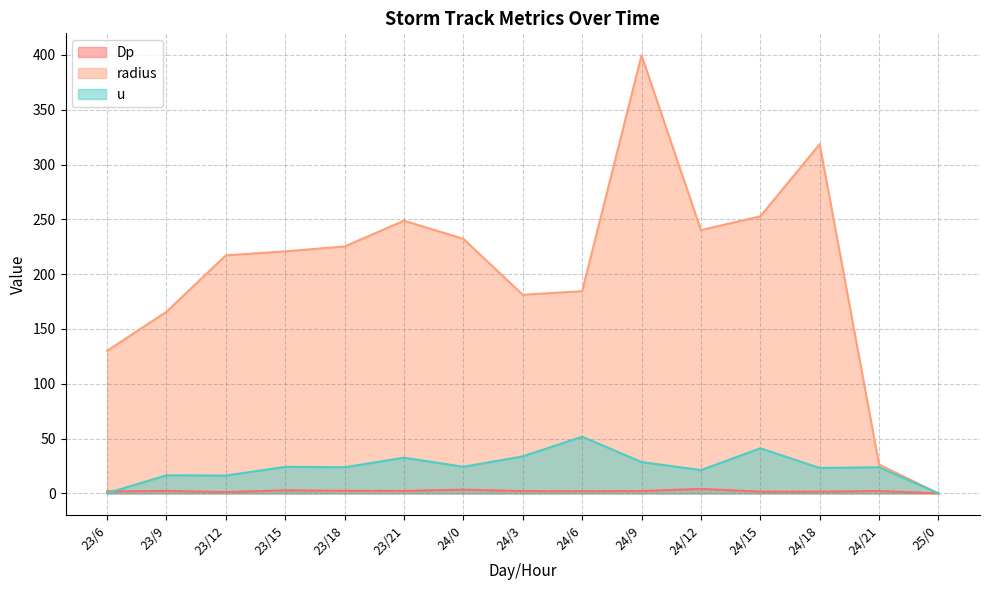

At 24/0, list the series in order from smallest to largest.

Dp, u, radius